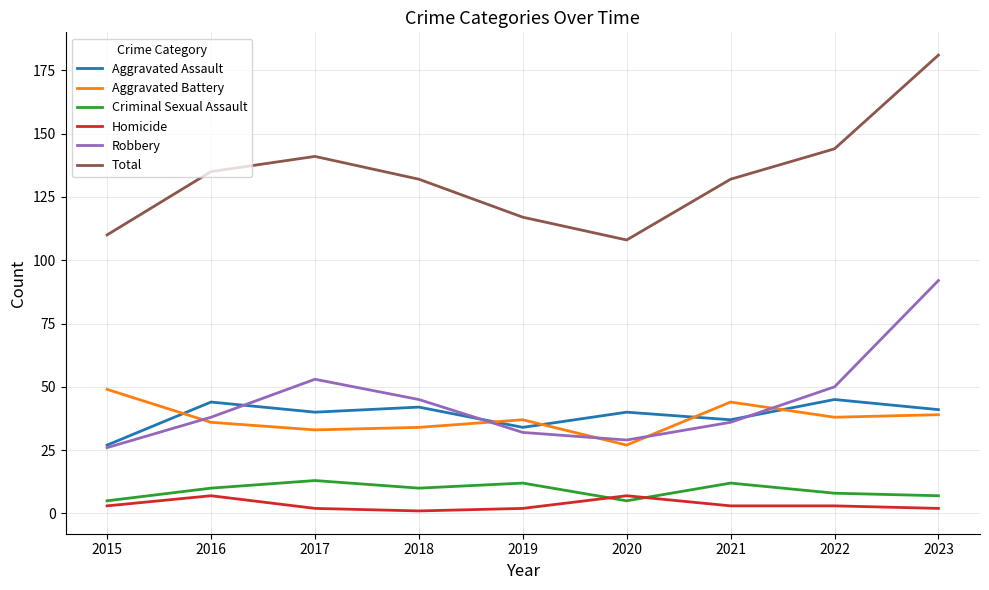

Reading left to right, list all the values displayed in this chart.

Aggravated Assault: 27	44	40	42	34	40	37	45	41
Aggravated Battery: 49	36	33	34	37	27	44	38	39
Criminal Sexual Assault: 5	10	13	10	12	5	12	8	7
Homicide: 3	7	2	1	2	7	3	3	2
Robbery: 26	38	53	45	32	29	36	50	92
Total: 110	135	141	132	117	108	132	144	181